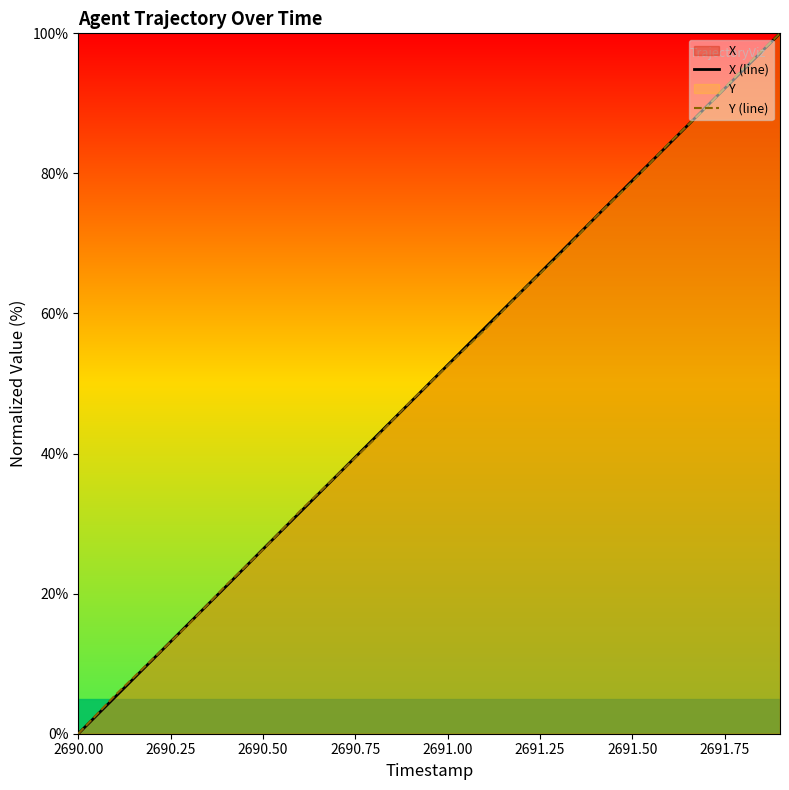

Which series has the widest spread of values?

X (line)